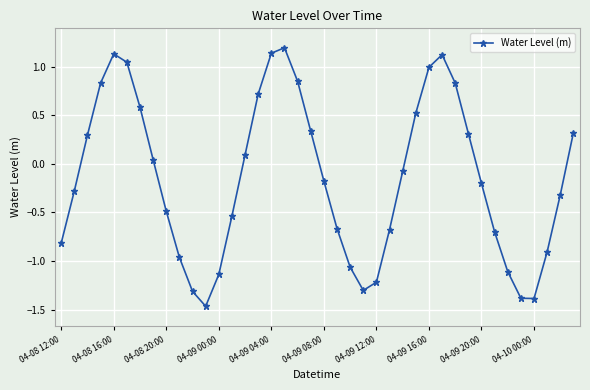

What is the maximum value shown in the chart?

1.2